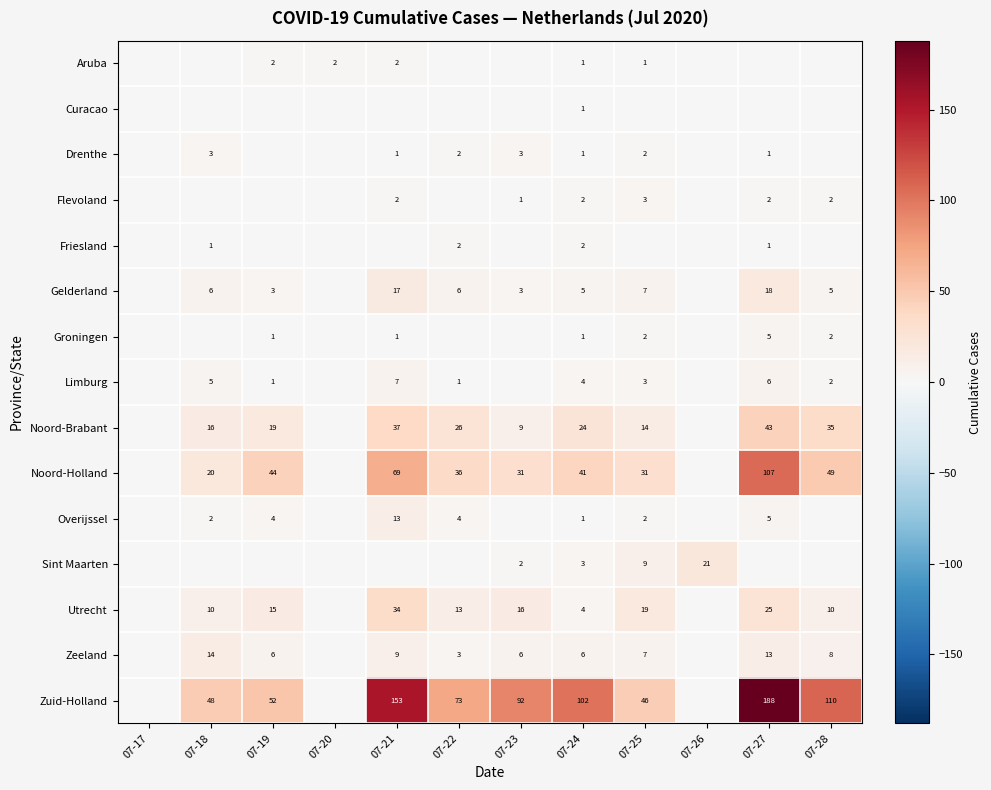

What is the difference between the Utrecht values at 07-22 and 07-24?

9